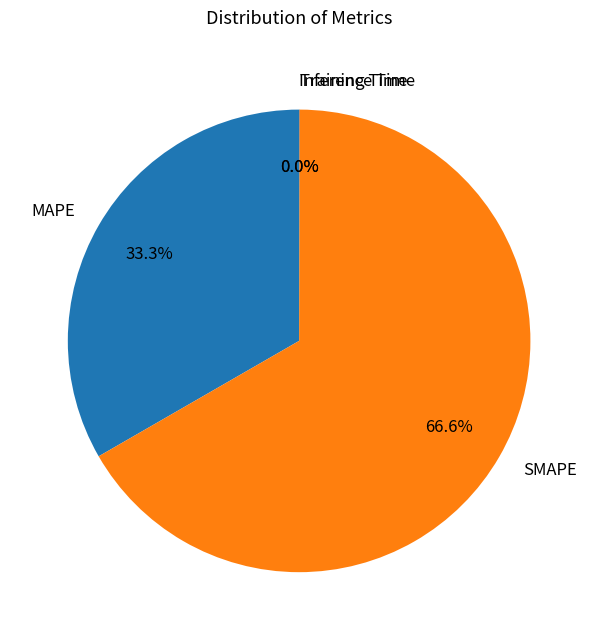

To the nearest percent, what portion does MAPE represent?

33%